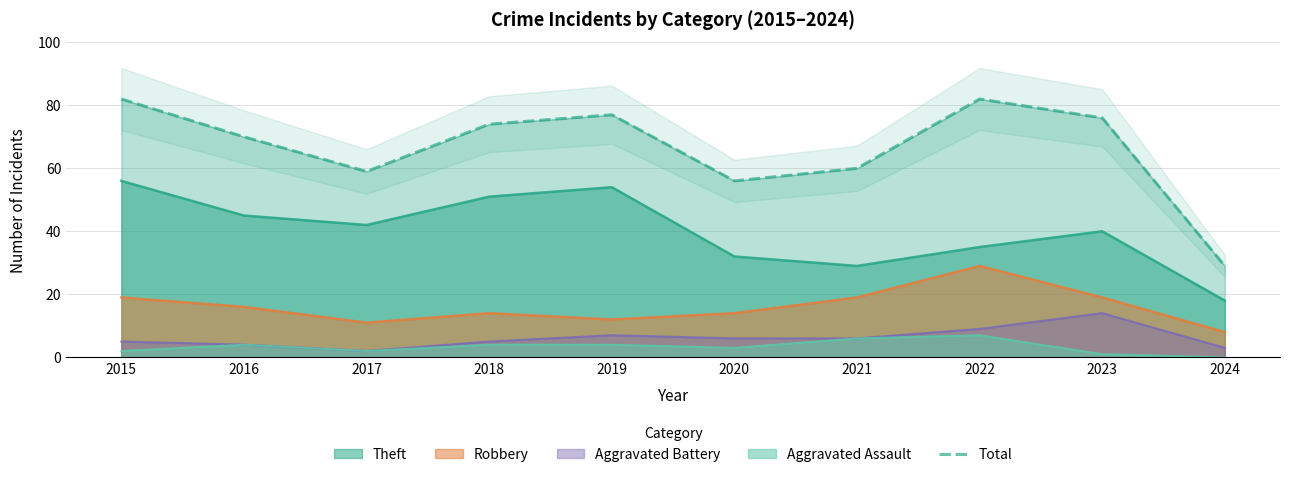

Reading right to left, list all the values displayed in this chart.

2024=29	2023=76	2022=82	2021=60	2020=56	2019=77	2018=74	2017=59	2016=70	2015=82